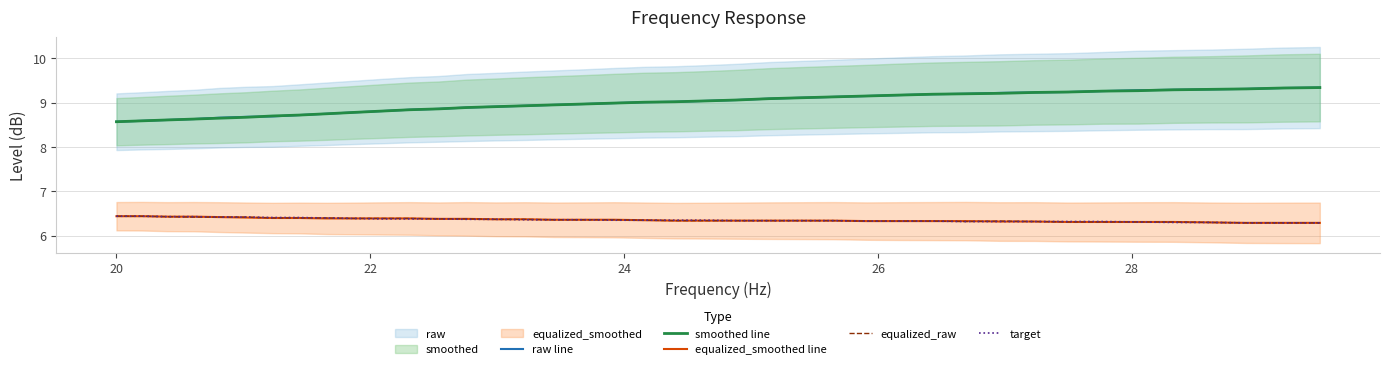

True or false: target and raw line intersect in this chart.

False